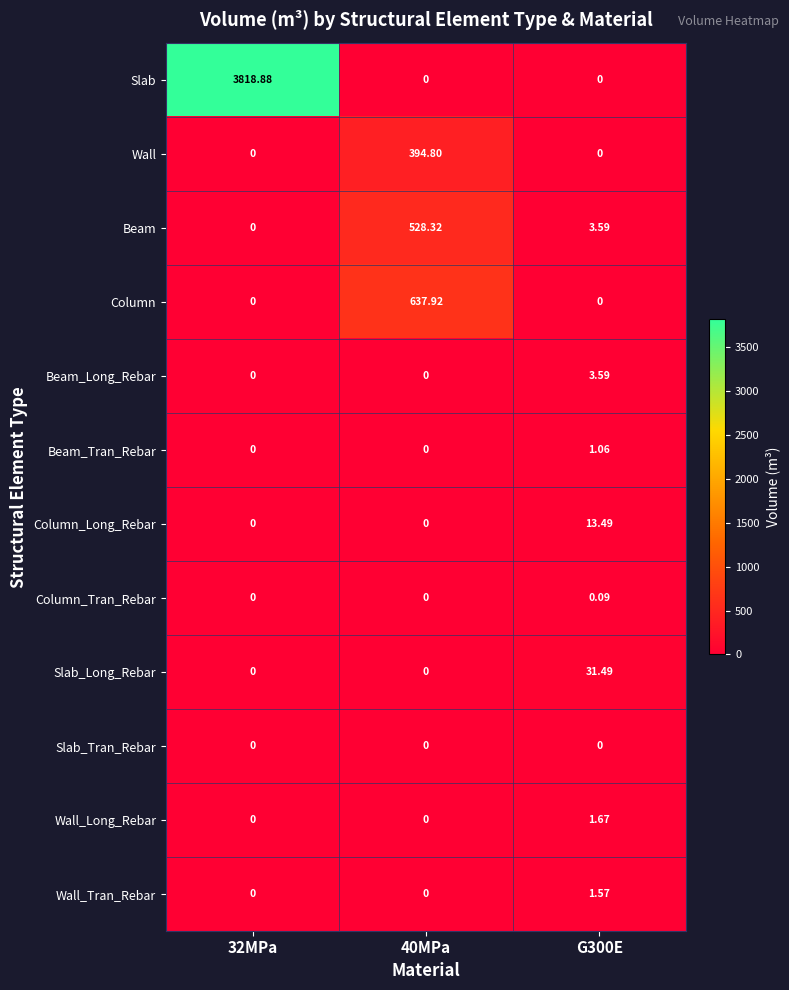

Which series has the largest total across all categories?

Slab